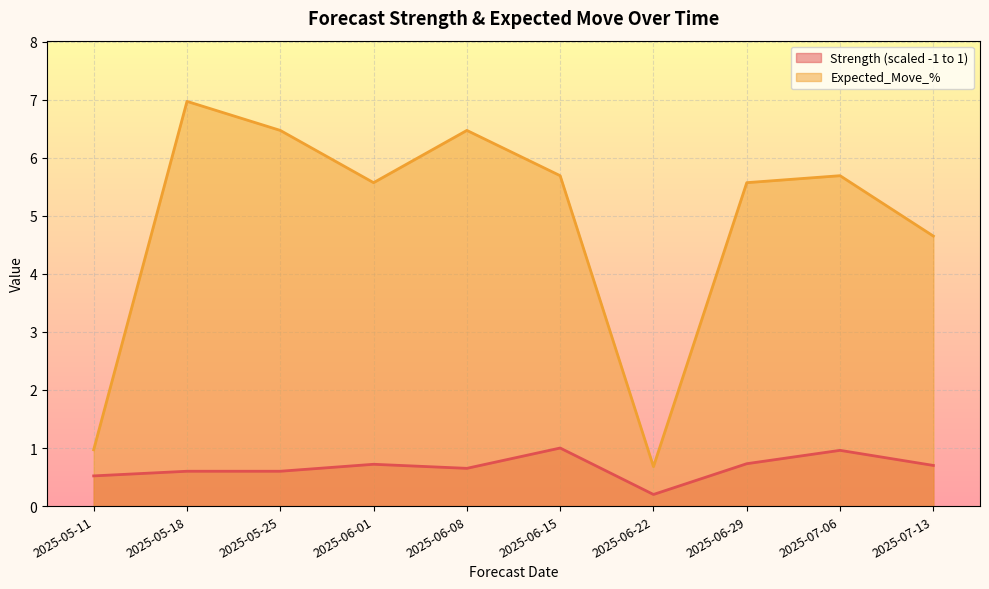

At 2025-06-22, list the series in order from largest to smallest.

Expected_Move_%, Strength (scaled -1 to 1)